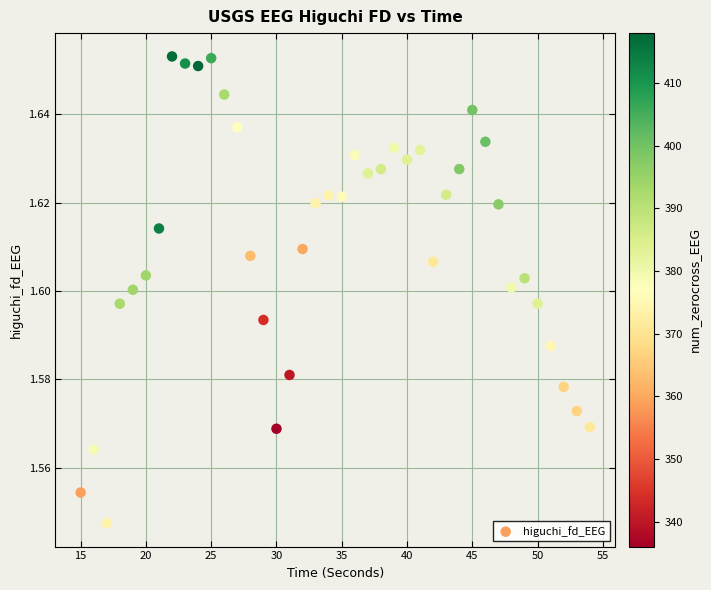

What is the range of X values (max minus min)?

39.0